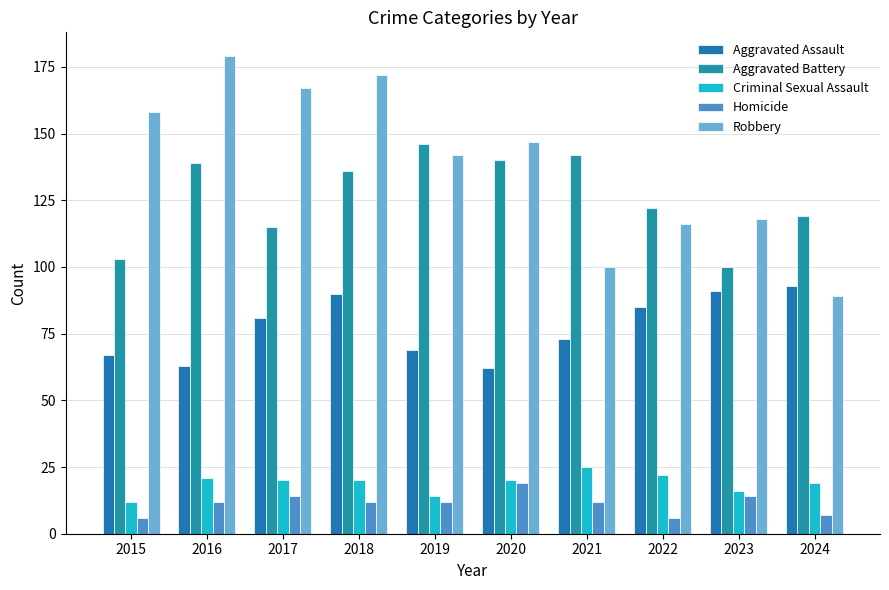

The value of Aggravated Battery at 2020 is 199. True or false?

False